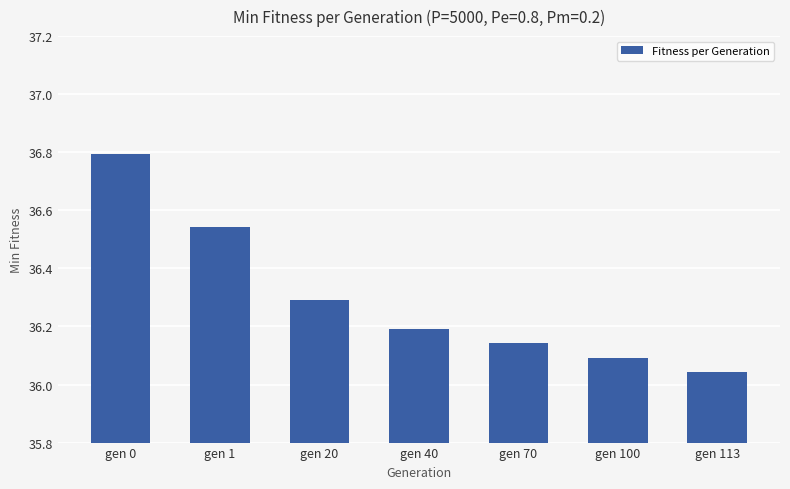

What is the maximum value shown in the chart?

36.8